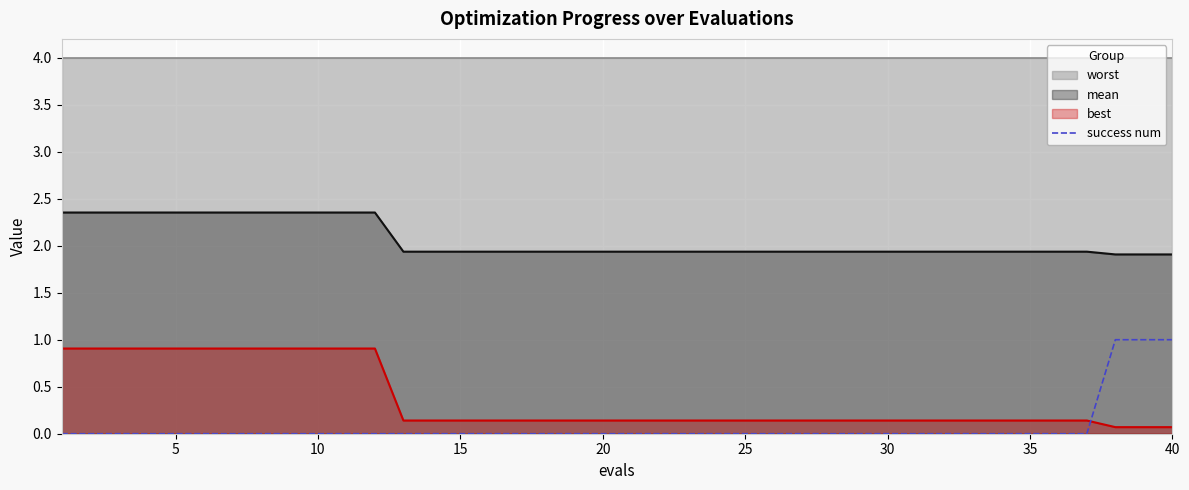

The best series shows 0.9 at 10. True or false?

True